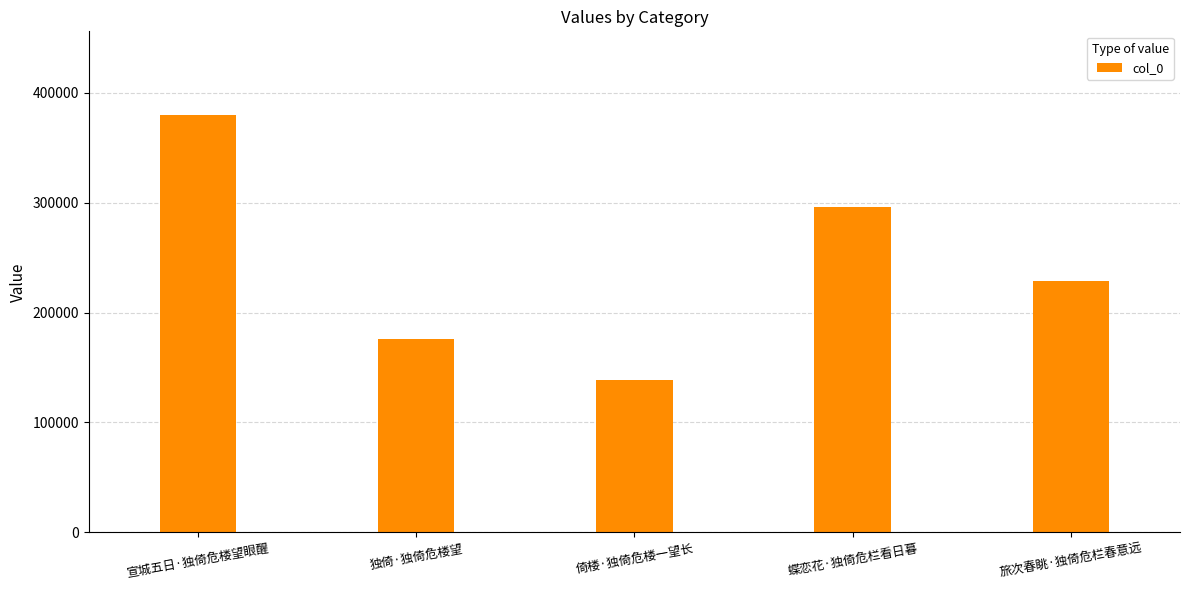

Reading right to left, list all the values displayed in this chart.

228481	296456	138402	176301	379971